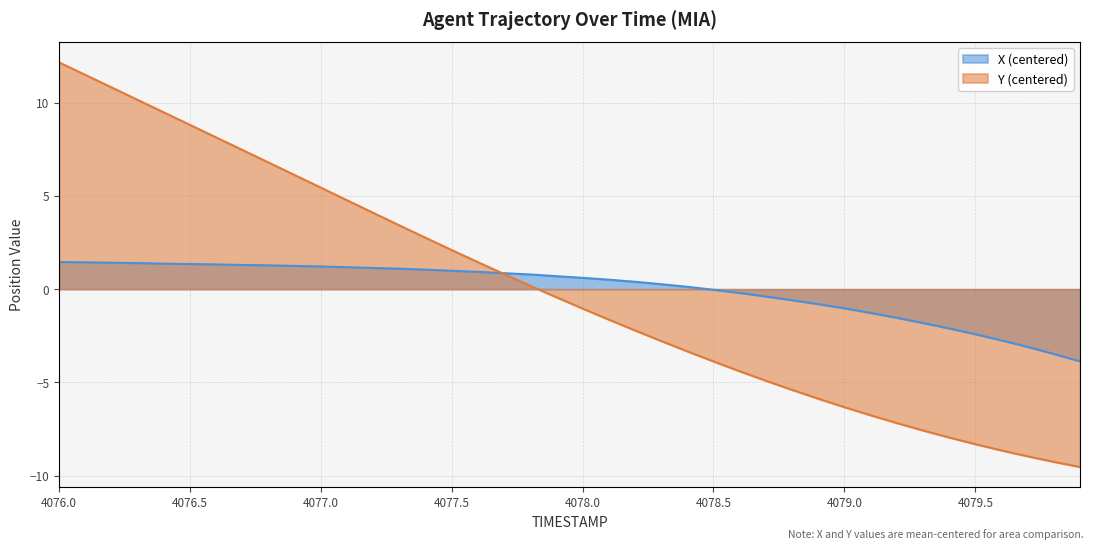

True or false: TIMESTAMP has more than 0 interior local peaks.

False